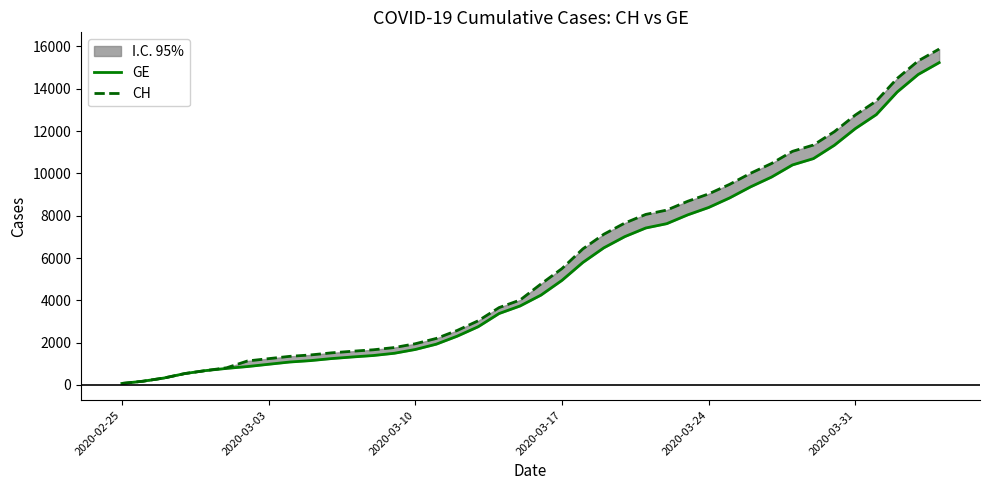

True or false: CH and GE cross at least once.

False